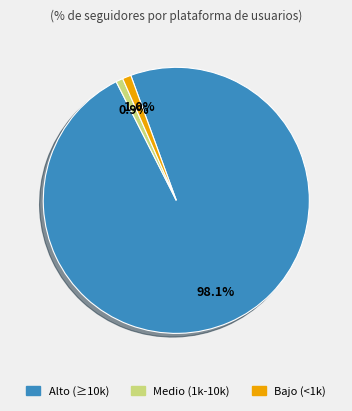

Is there a majority slice in this chart?

Yes